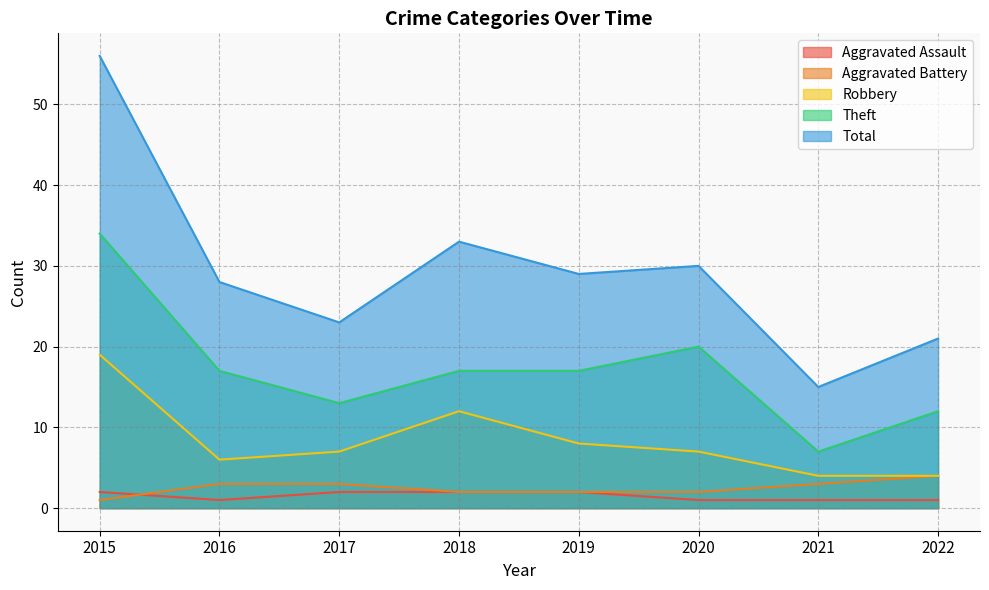

True or false: Total has a value of 15 at 2021.

True